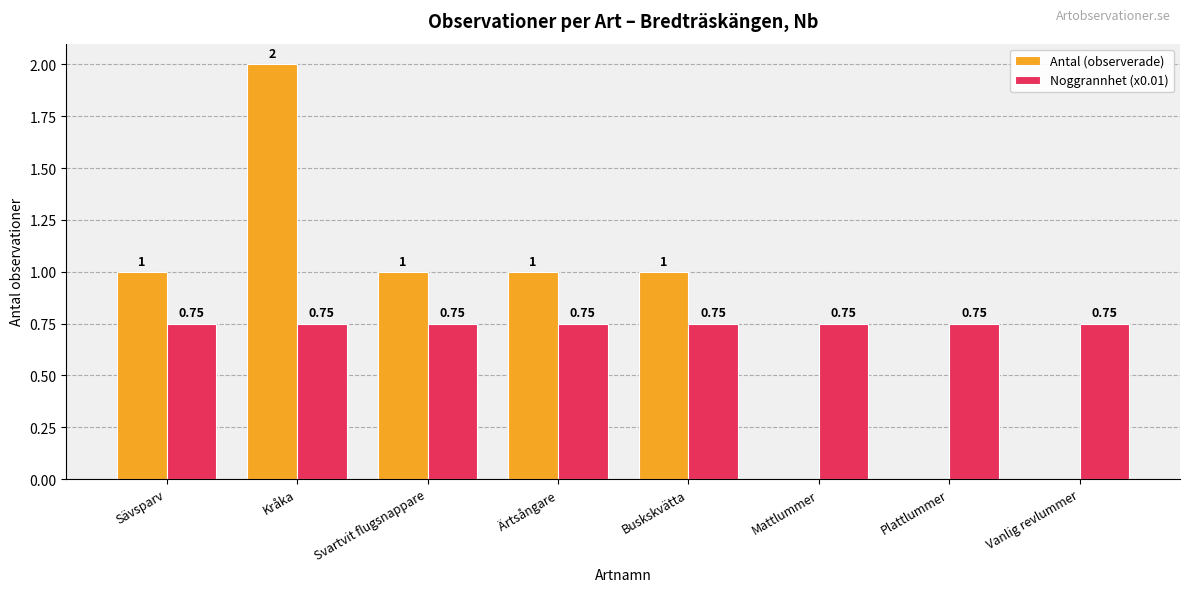

Which category has the highest value across all series?

Kråka